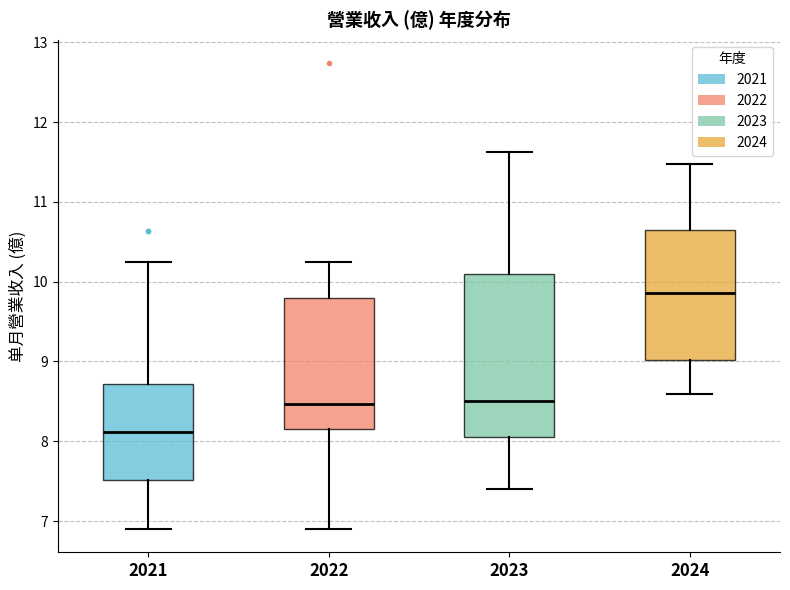

Reading left to right, transcribe this box plot: for each box, give where its median line is, the range the box spans, and where its two whiskers end, as read against the y-axis. The values are not printed on the chart, so give them approximately, as read against the axis.

2021: median 8.1, box 7.5 to 8.7, whiskers 6.9 to 10.2
2022: median 8.5, box 8.2 to 9.8, whiskers 6.9 to 10.2
2023: median 8.5, box 8.1 to 10.1, whiskers 7.4 to 11.6
2024: median 9.9, box 9.0 to 10.6, whiskers 8.6 to 11.5